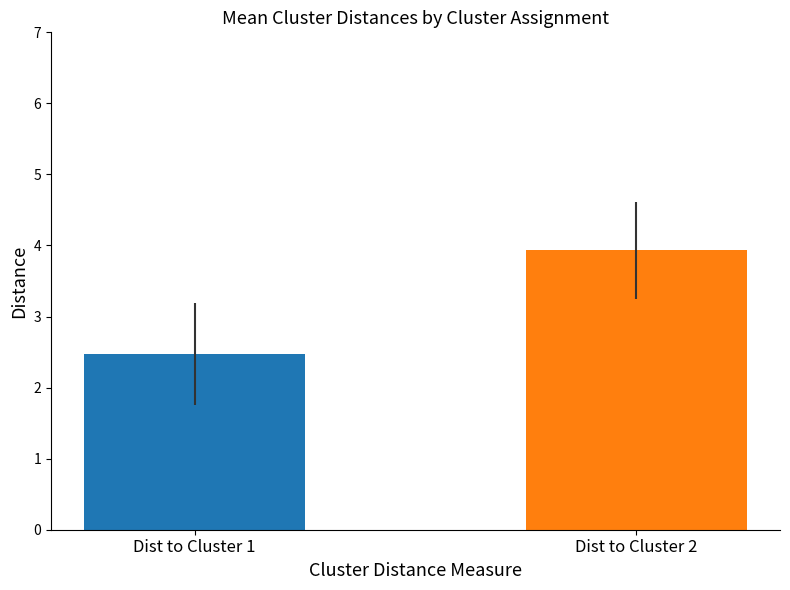

What is the minimum value shown in the chart?

2.5